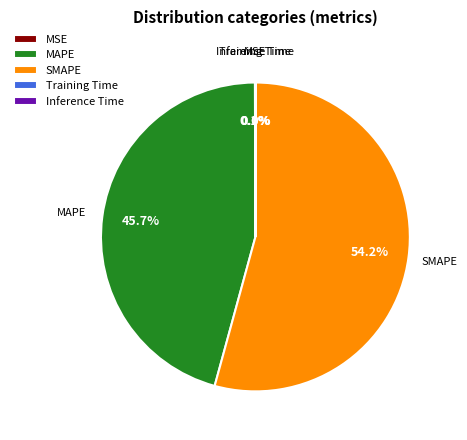

What is the largest slice in the pie chart?

SMAPE